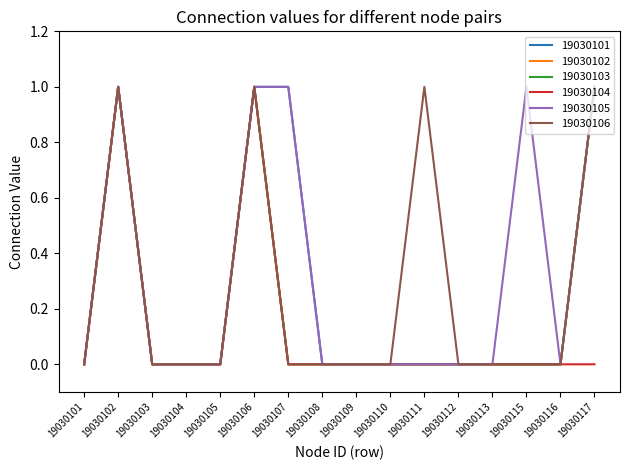

What is the difference between the maximum and minimum values in the 19030102 series?

1